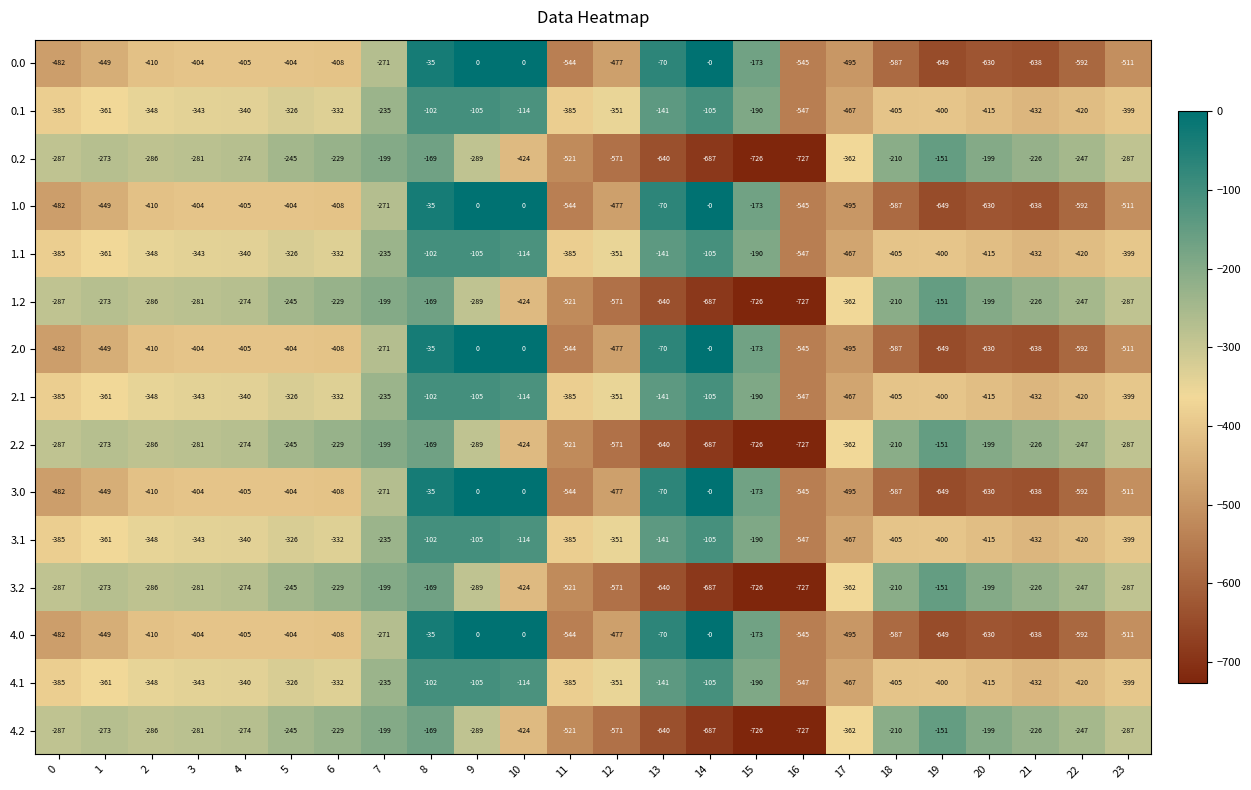

What is the difference between the 4.2 values at 20 and 17?

163